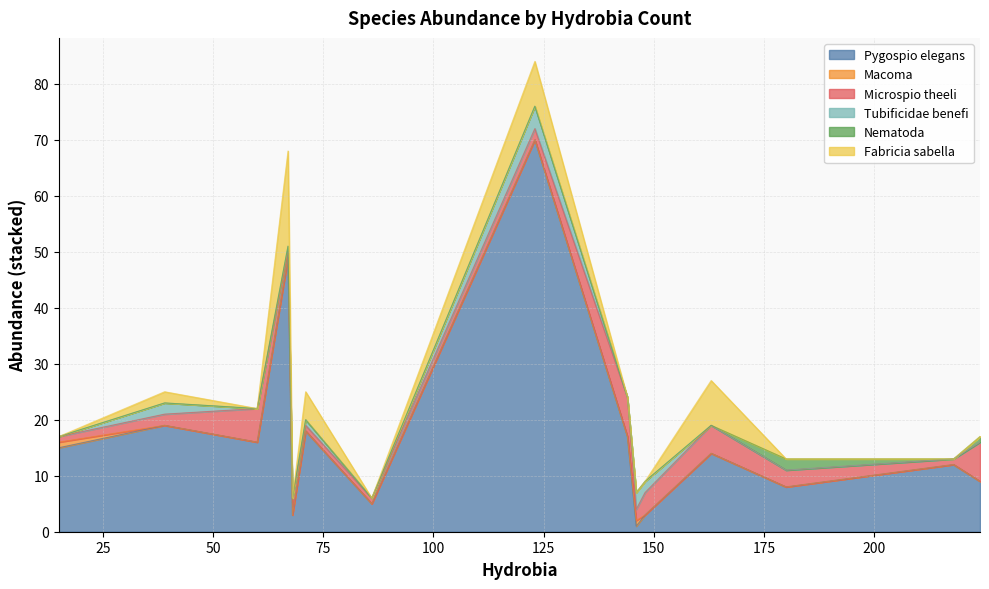

Does the chart display data point markers on the line(s)?

No